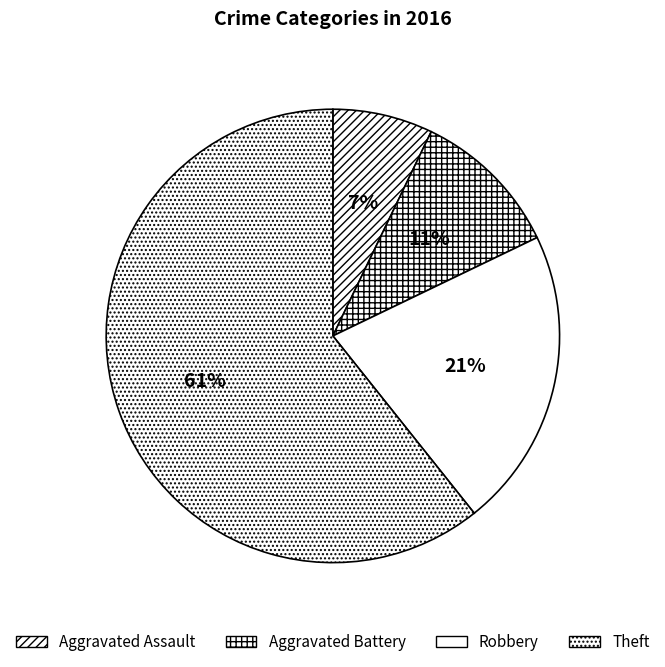

The Aggravated Assault slice represents 7% of the pie. True or false?

True